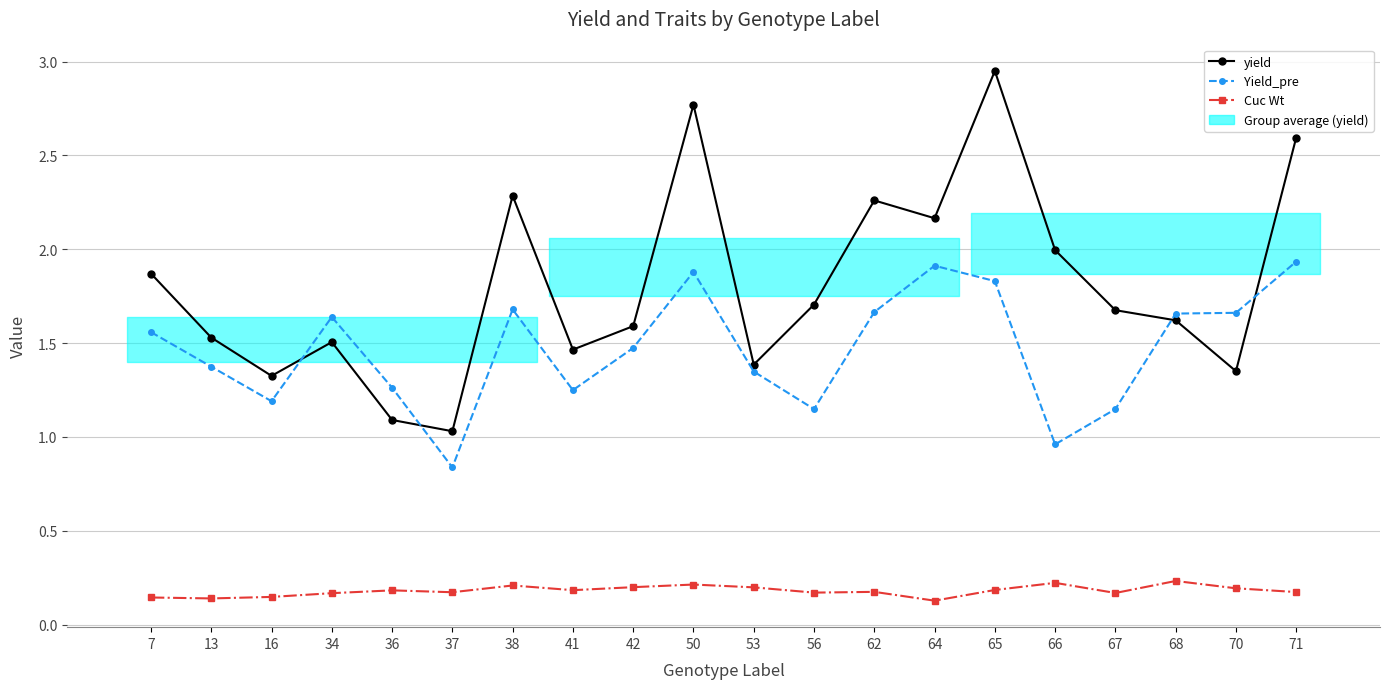

At which label is Cuc Wt closest to 0?

64